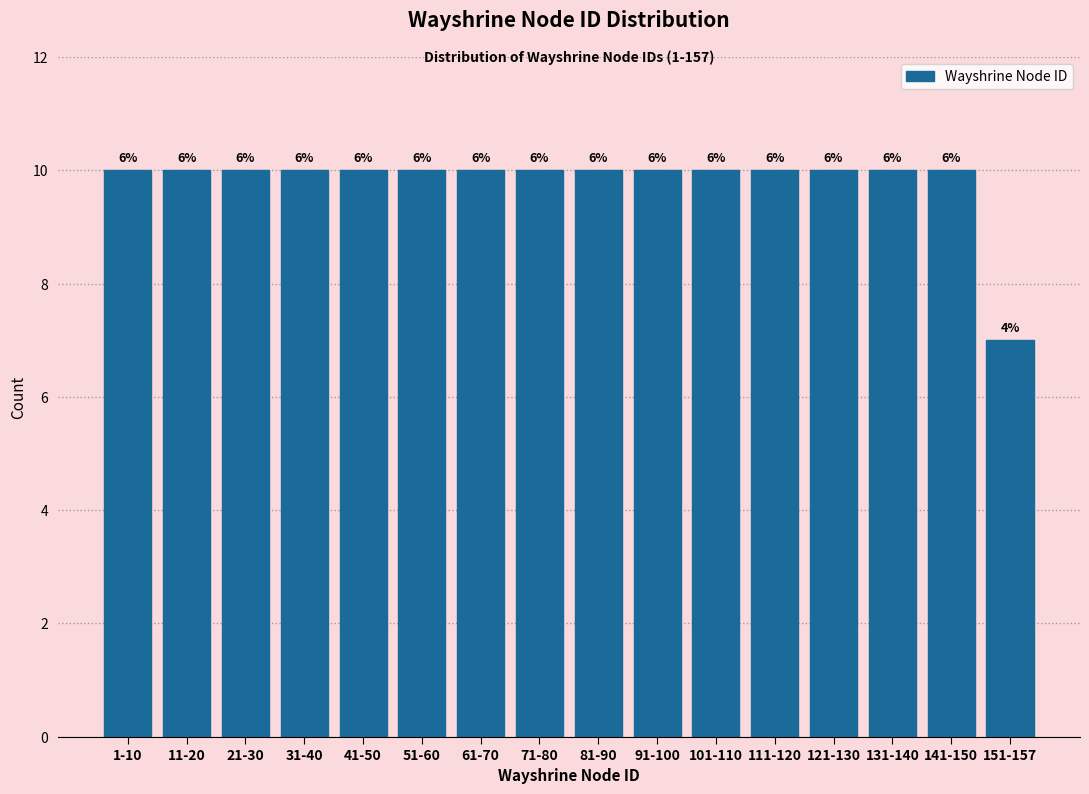

How many bars are there in total?

16